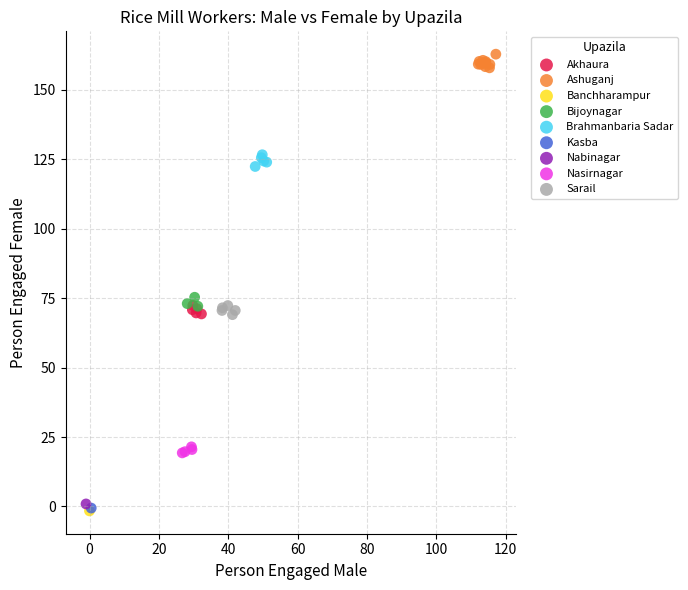

What are all the series names shown in the legend?

Akhaura, Ashuganj, Banchharampur, Bijoynagar, Brahmanbaria Sadar, Kasba, Nabinagar, Nasirnagar, Sarail